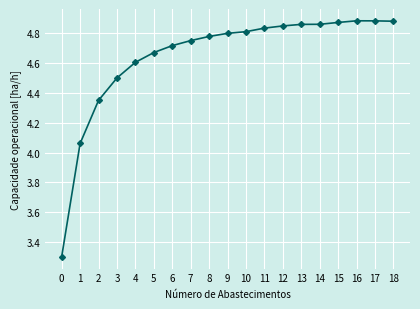

What is the sum of all values?

88.3